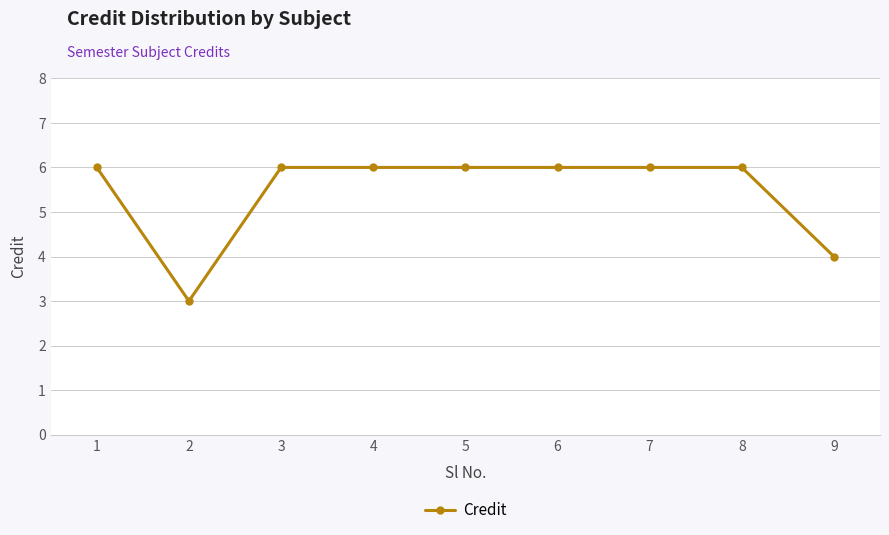

What is the greatest value displayed?

6